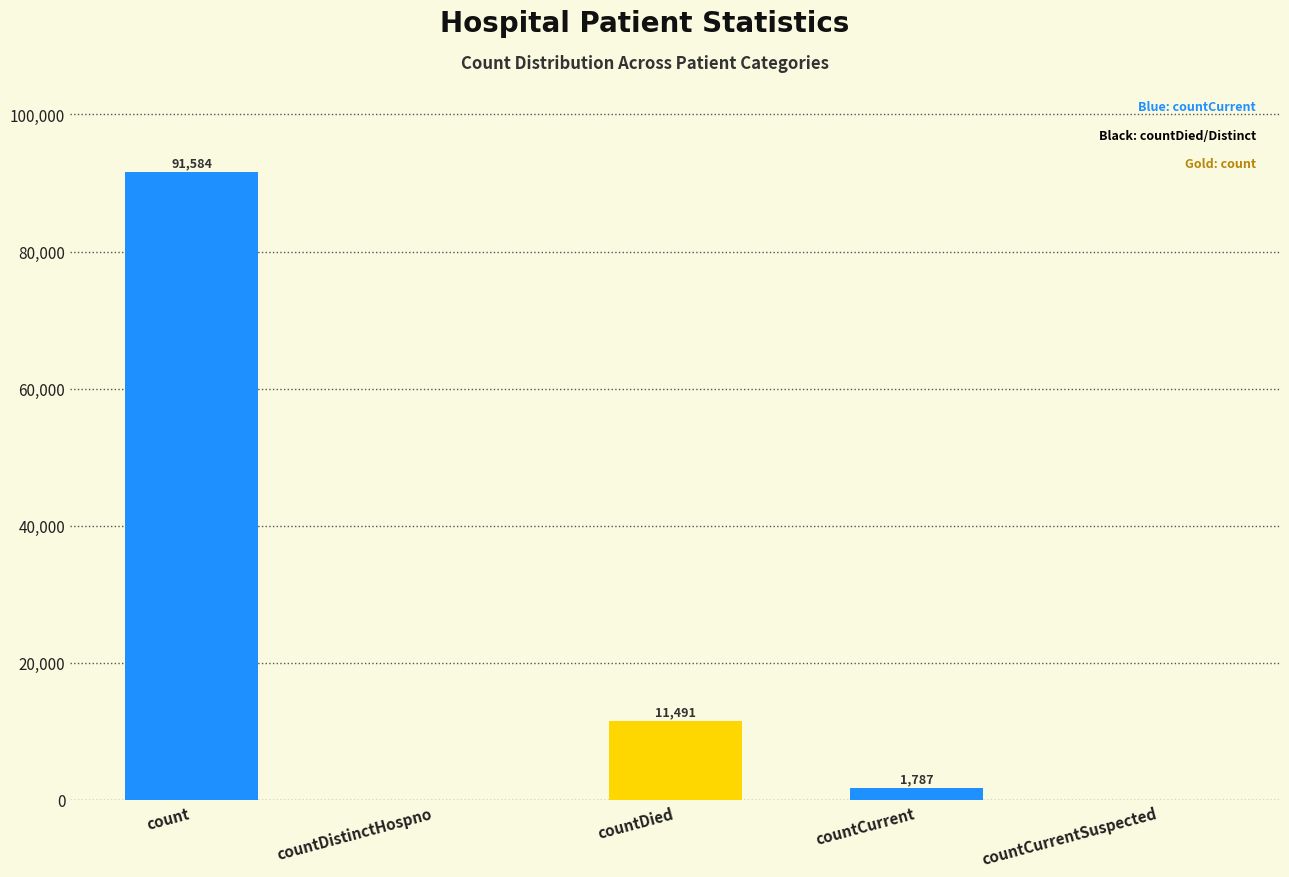

Where is the data nearest to the value 45792?

countDied